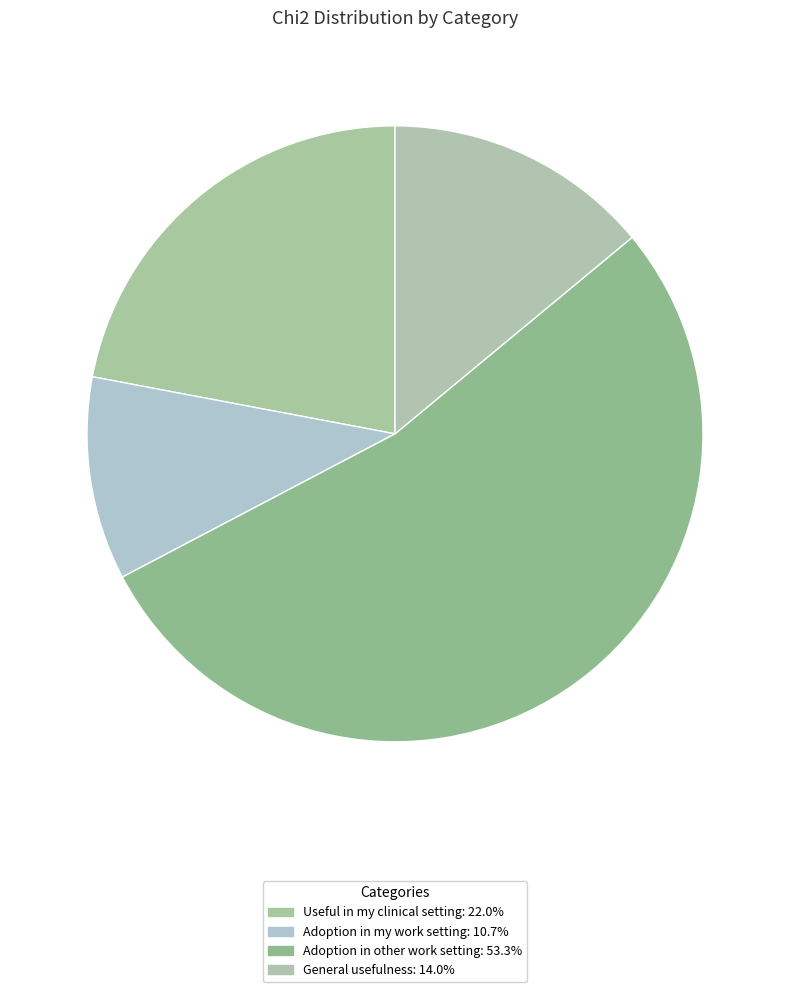

How many segments does this pie chart have?

4